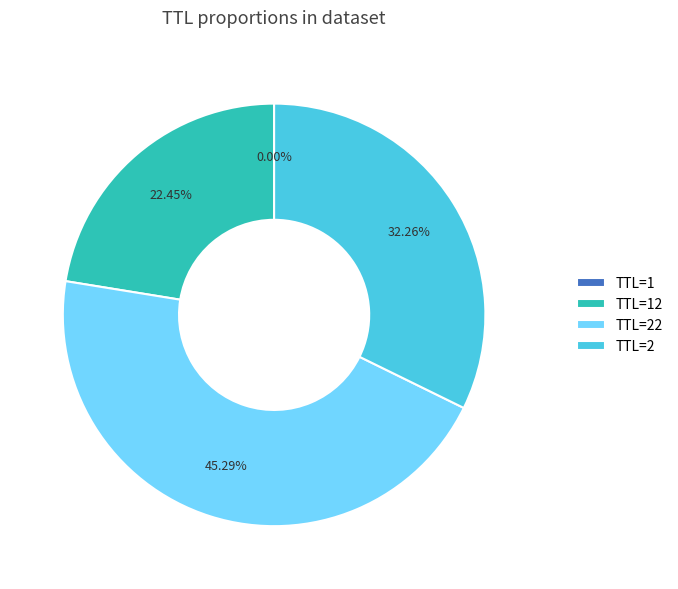

What is the largest slice in the pie chart?

TTL=22